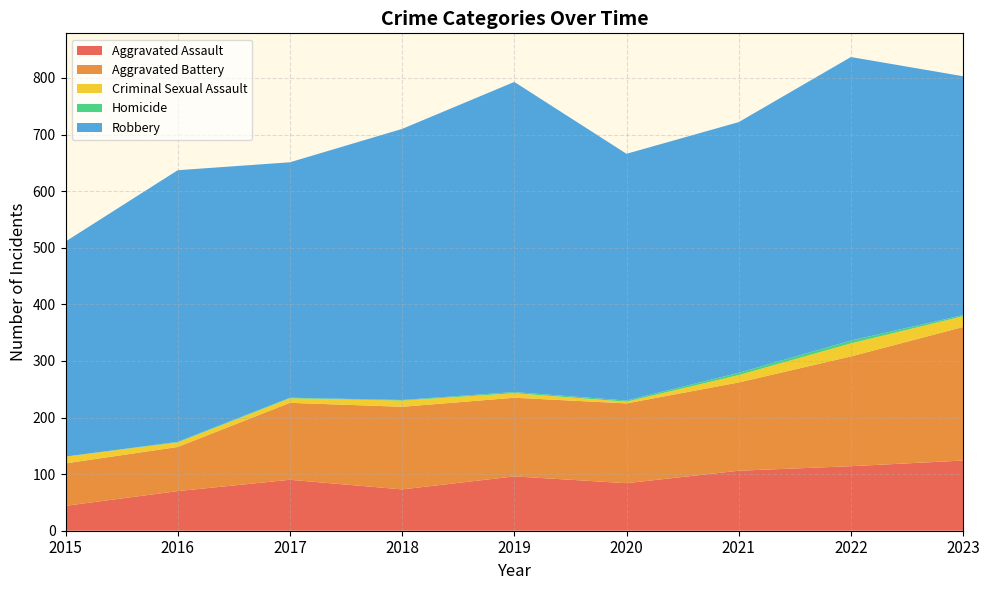

Reading left to right, what are all the values shown in this chart?

Aggravated Assault: 2015=44	2016=70	2017=90	2018=73	2019=96	2020=84	2021=106	2022=114	2023=124
Aggravated Battery: 2015=75	2016=78	2017=136	2018=146	2019=139	2020=141	2021=156	2022=194	2023=236
Criminal Sexual Assault: 2015=12	2016=8	2017=8	2018=11	2019=8	2020=3	2021=13	2022=23	2023=19
Homicide: 2015=0	2016=1	2017=1	2018=1	2019=2	2020=2	2021=4	2022=5	2023=2
Robbery: 2015=380	2016=480	2017=416	2018=479	2019=548	2020=436	2021=443	2022=501	2023=422